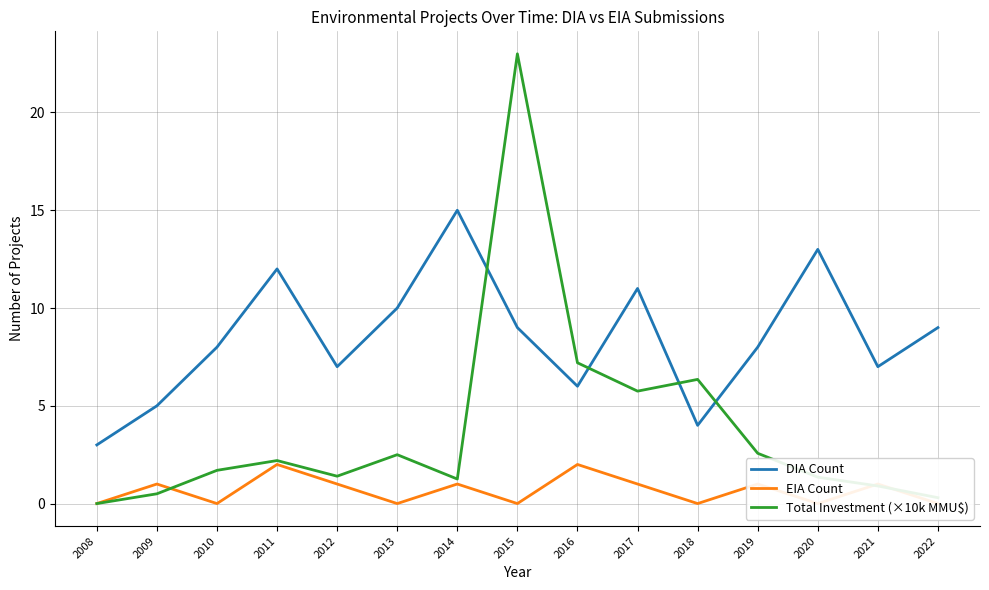

What is the sum of the EIA Count values at 2014 and 2020?

1.0